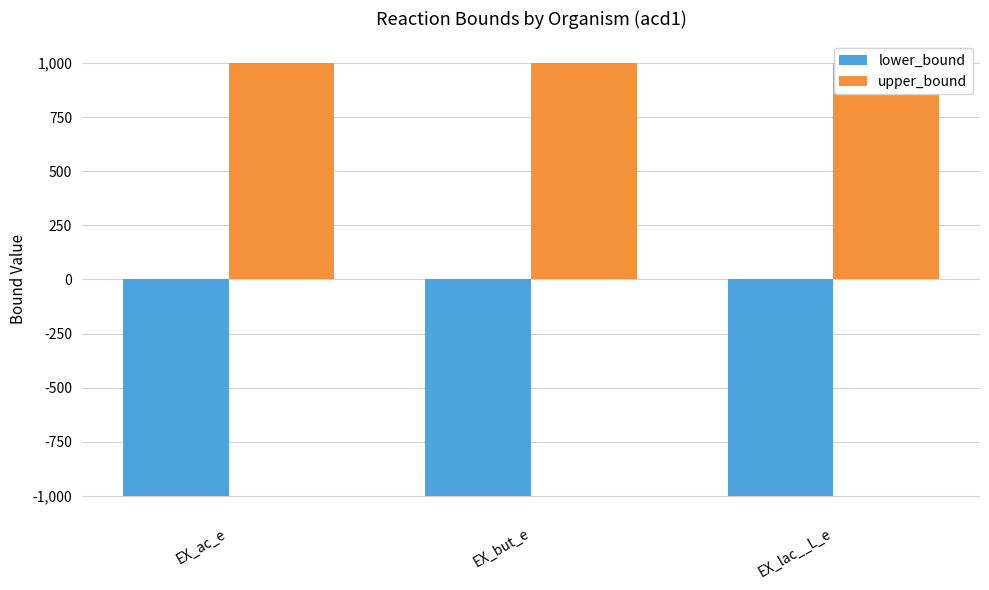

Which series has the largest total across all categories?

upper_bound